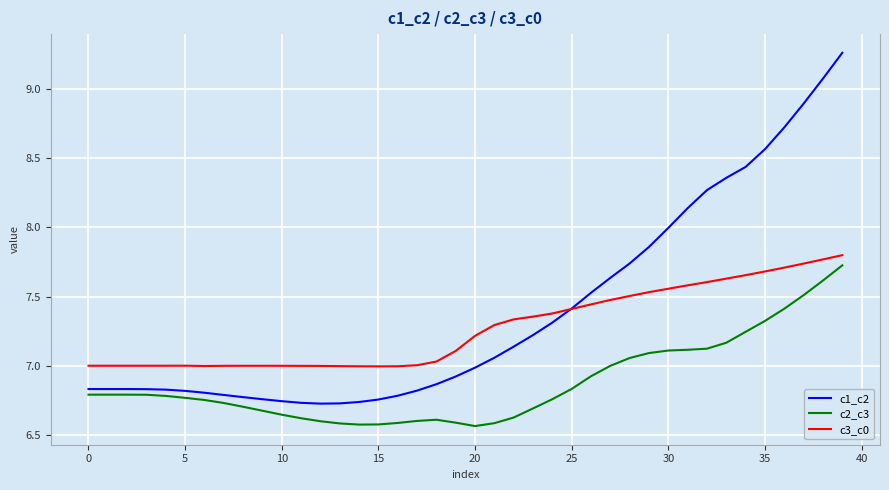

Which series has the widest spread of values?

c1_c2